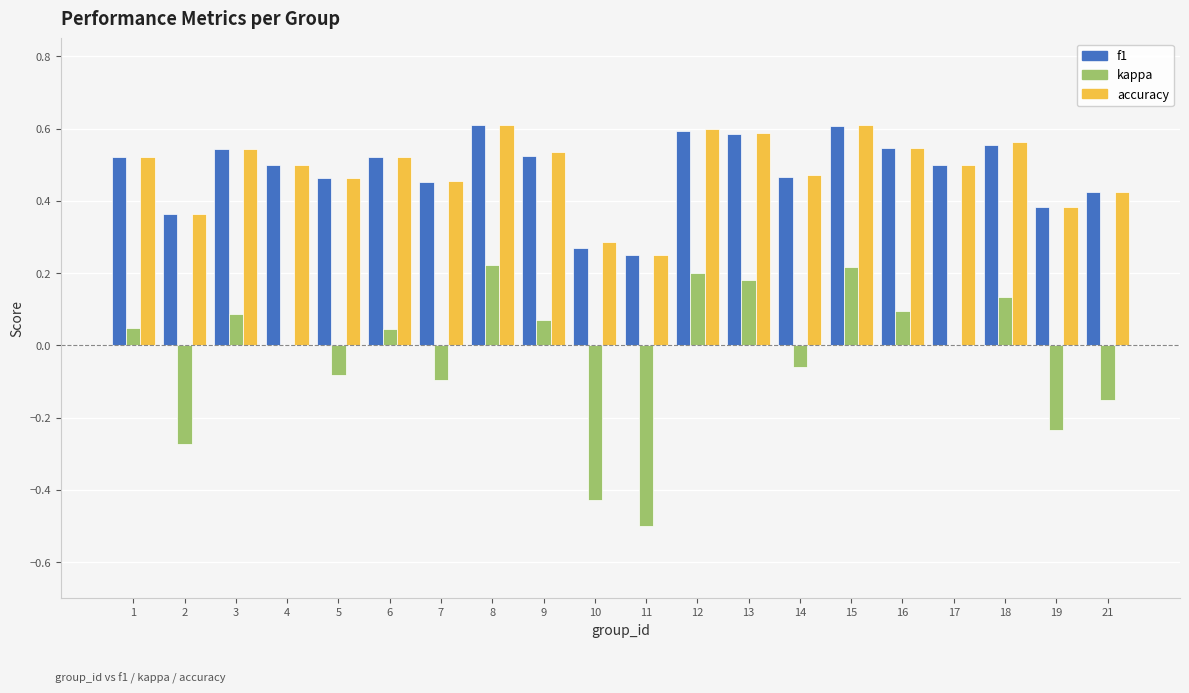

Is the value of f1 at 9 greater than the value of accuracy at 11?

Yes